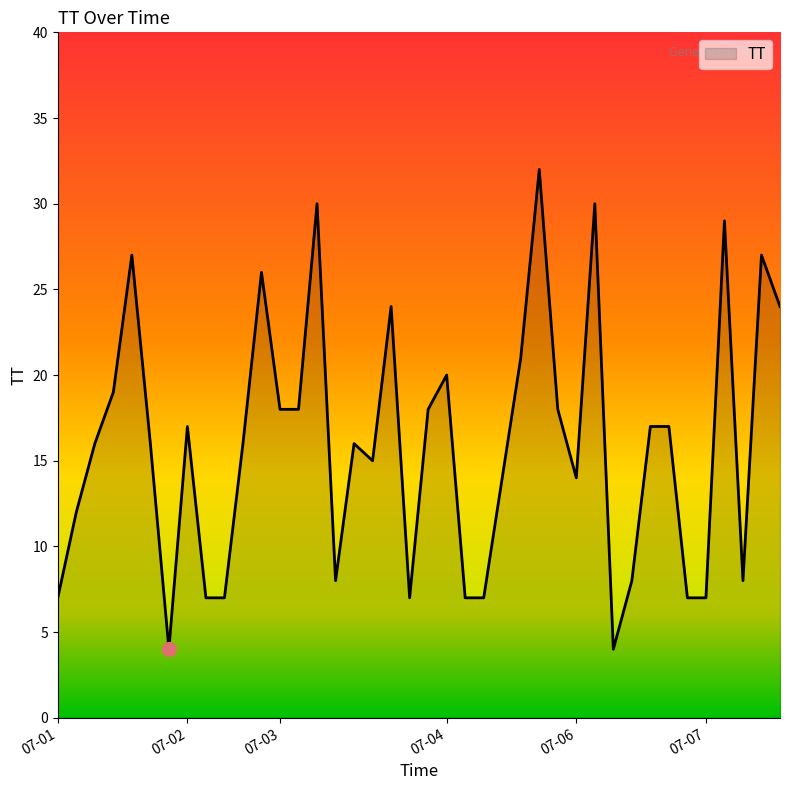

What is the smallest value displayed?

4